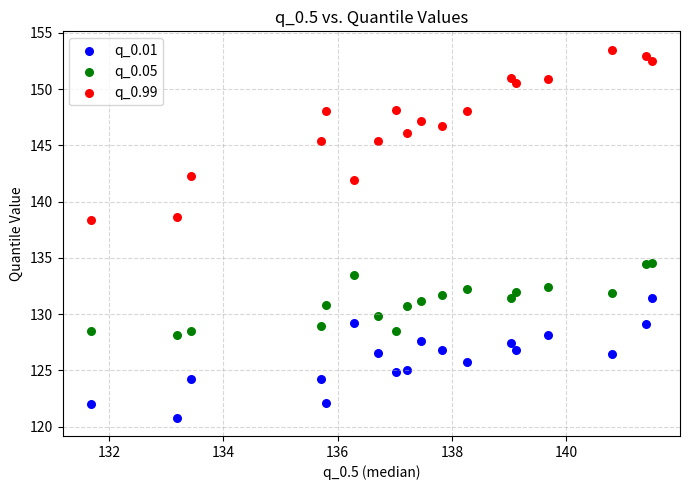

What are all the series names shown in the legend?

q_0.01, q_0.05, q_0.99